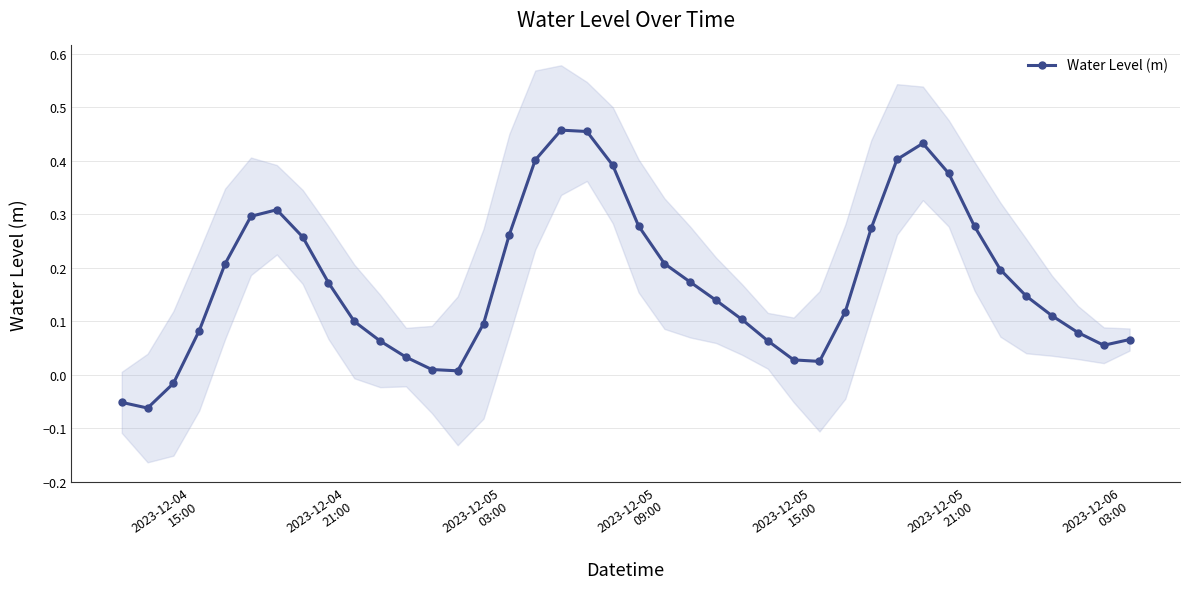

In Water Level (m), how many points are higher than both neighbors (excluding endpoints)?

3